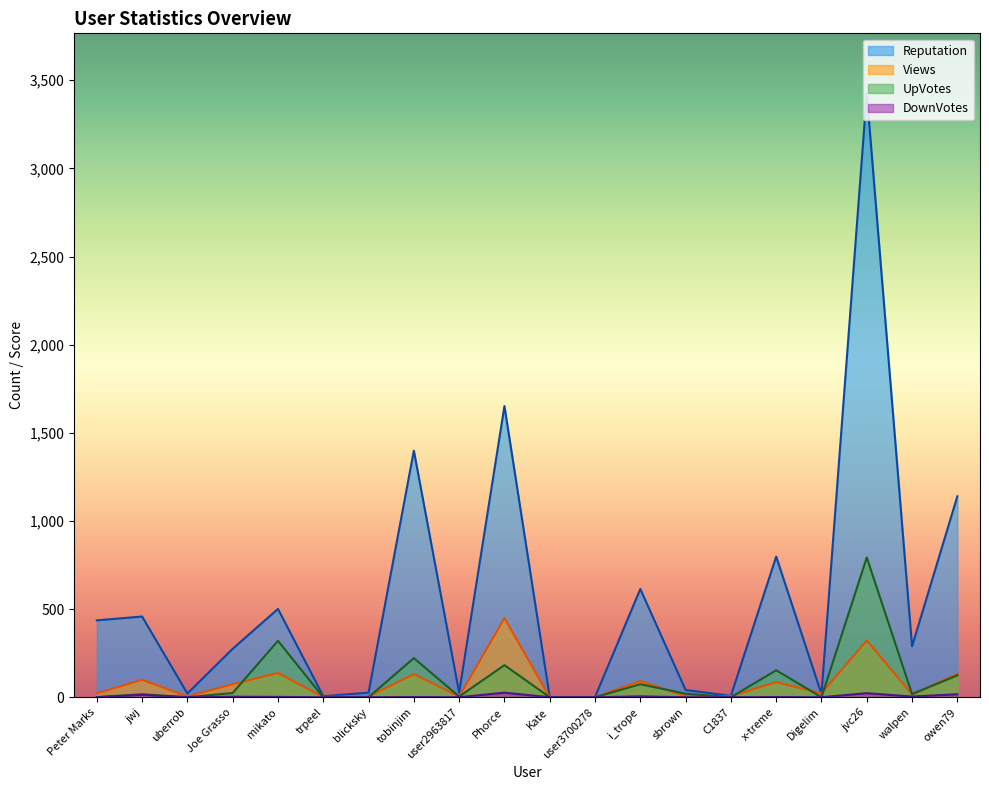

Reading right to left, list all the values displayed in this chart.

Reputation: owen79=1140	walpen=289	jvc26=3424	Digelim=18	x-treme=798	C1837=8	sbrown=41	i_trope=614	user3700278=1	Kate=1	Phorce=1652	user2963817=26	tobinjim=1399	blicksky=26	trpeel=6	mikato=501	Joe Grasso=275	uberrob=21	jwj=458	Peter Marks=436
Views: owen79=132	walpen=16	jvc26=322	Digelim=22	x-treme=86	C1837=6	sbrown=7	i_trope=92	user3700278=1	Kate=0	Phorce=449	user2963817=4	tobinjim=131	blicksky=5	trpeel=2	mikato=138	Joe Grasso=74	uberrob=5	jwj=99	Peter Marks=22
UpVotes: owen79=124	walpen=18	jvc26=793	Digelim=0	x-treme=153	C1837=0	sbrown=20	i_trope=74	user3700278=0	Kate=0	Phorce=182	user2963817=4	tobinjim=222	blicksky=0	trpeel=0	mikato=320	Joe Grasso=24	uberrob=0	jwj=17	Peter Marks=1
DownVotes: owen79=17	walpen=4	jvc26=23	Digelim=0	x-treme=1	C1837=0	sbrown=0	i_trope=5	user3700278=0	Kate=0	Phorce=26	user2963817=0	tobinjim=1	blicksky=0	trpeel=0	mikato=2	Joe Grasso=3	uberrob=0	jwj=14	Peter Marks=0